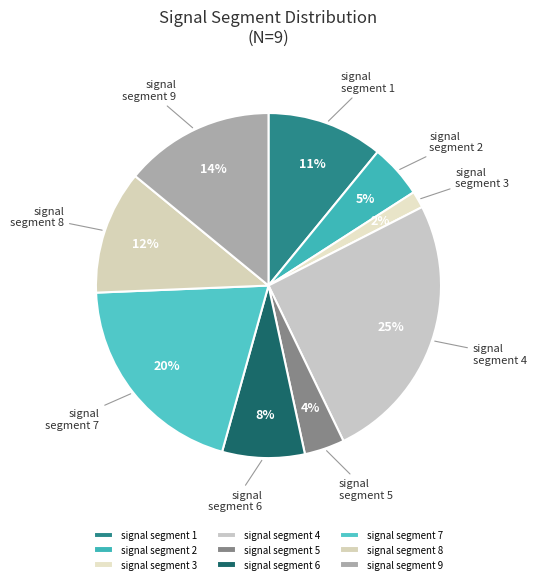

Combined, do signal segment 6 and signal segment 5 account for over 50%?

No